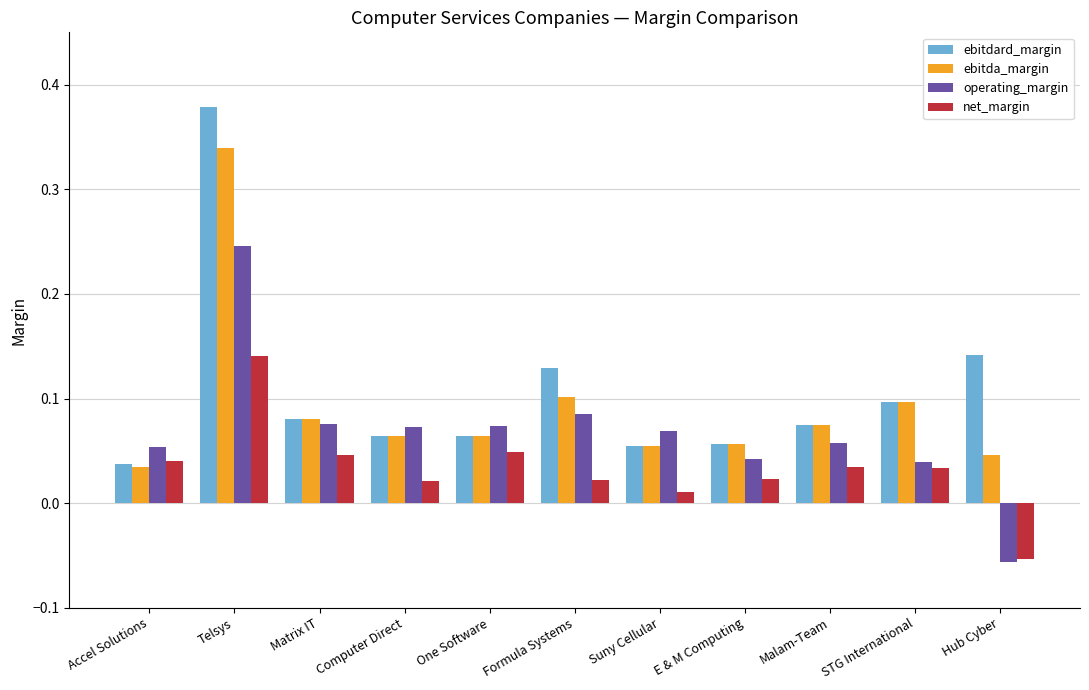

Are the bars grouped side by side (vs. stacked)?

Yes